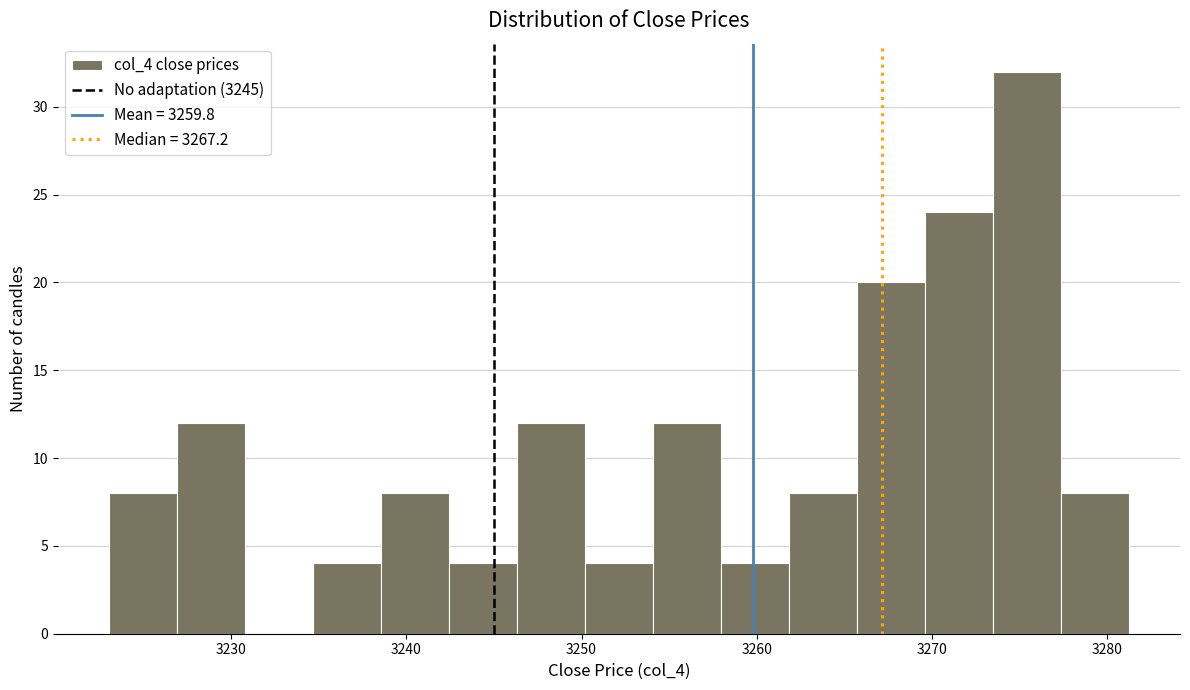

Read against the x-axis, roughly where is the centre of the tallest bar?

3275